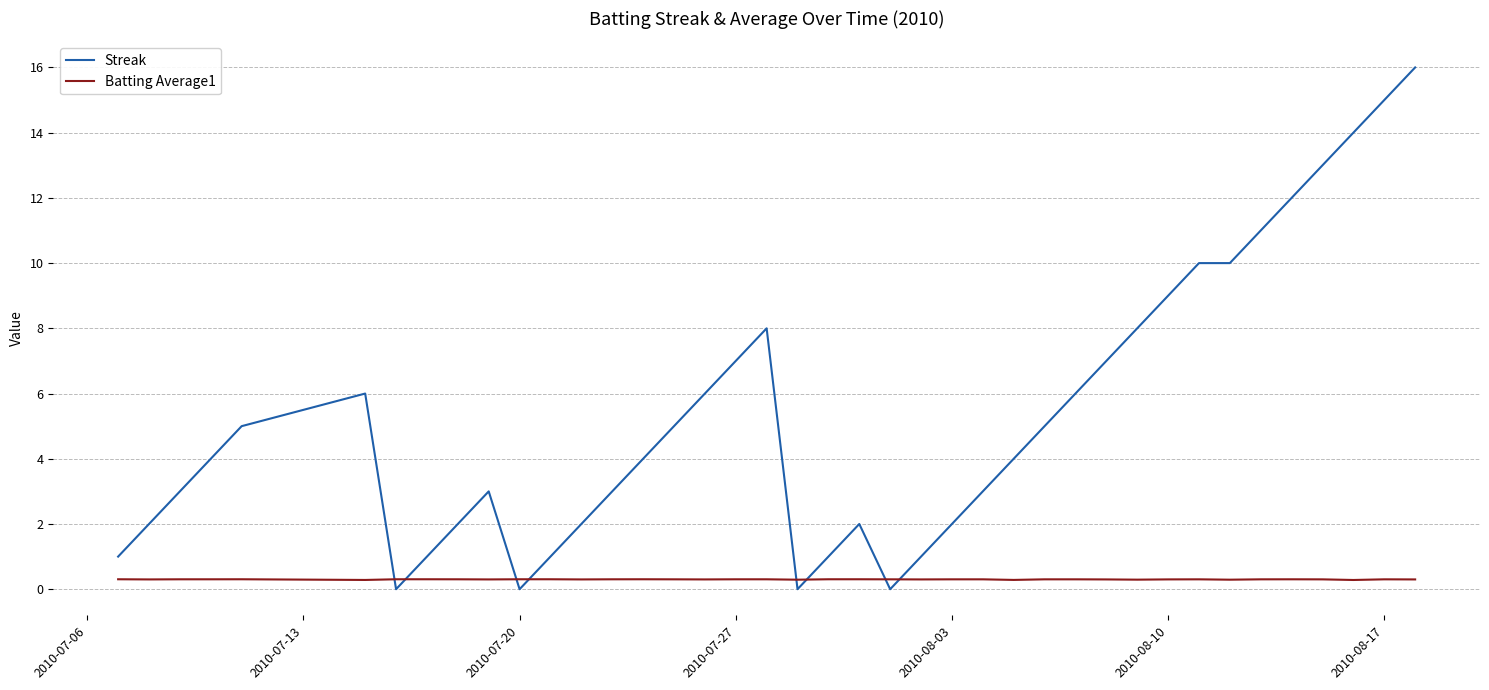

After their last crossing, which series has the higher values: Batting Average1 or Streak?

Streak